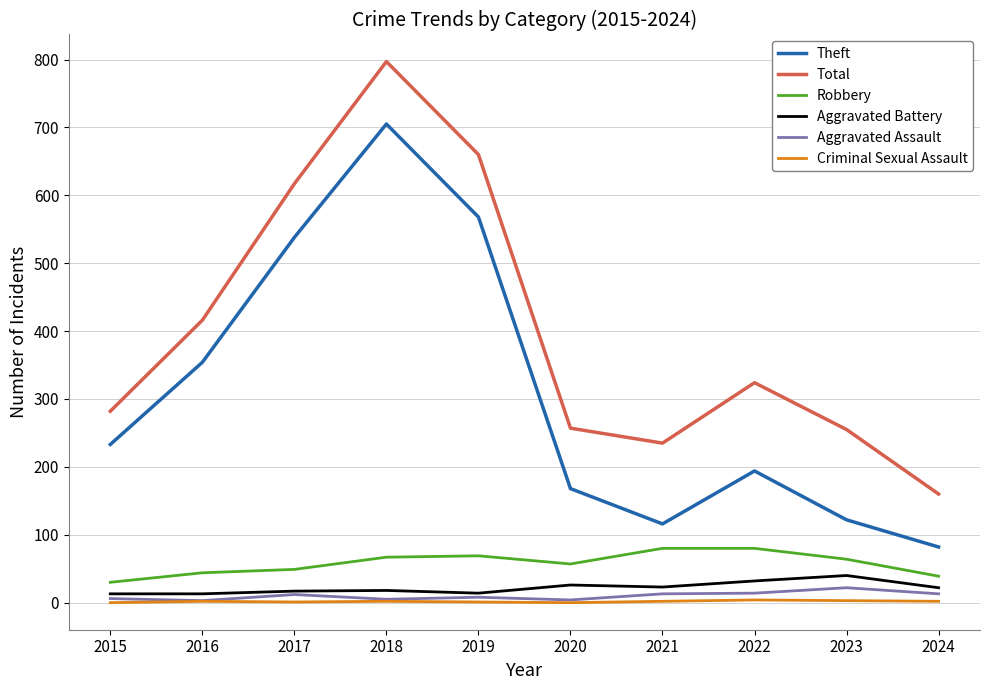

What are all the series names shown in the legend?

Theft, Total, Robbery, Aggravated Battery, Aggravated Assault, Criminal Sexual Assault